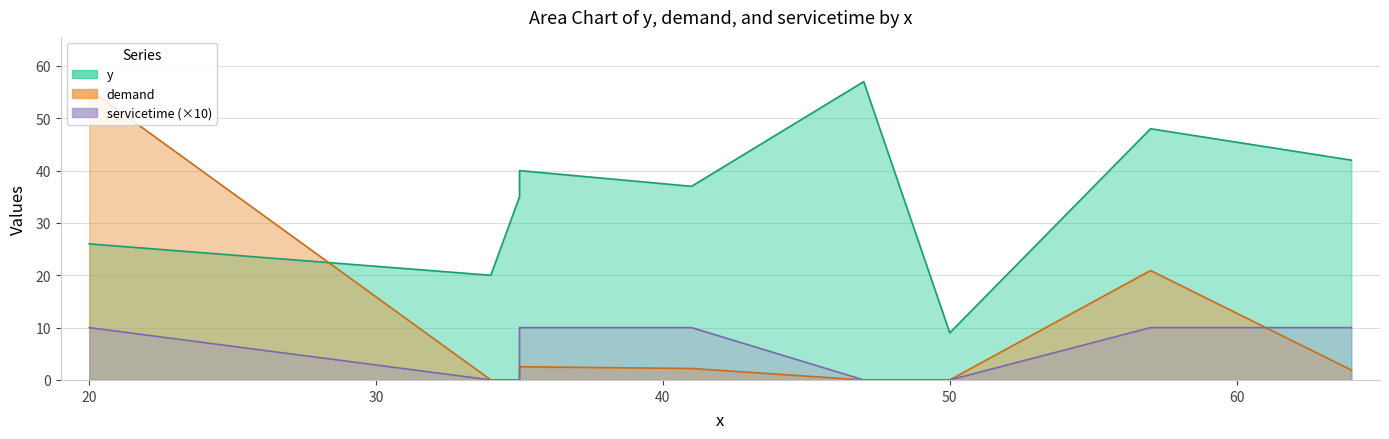

Is it true that y equals 6.7 at 34?

False